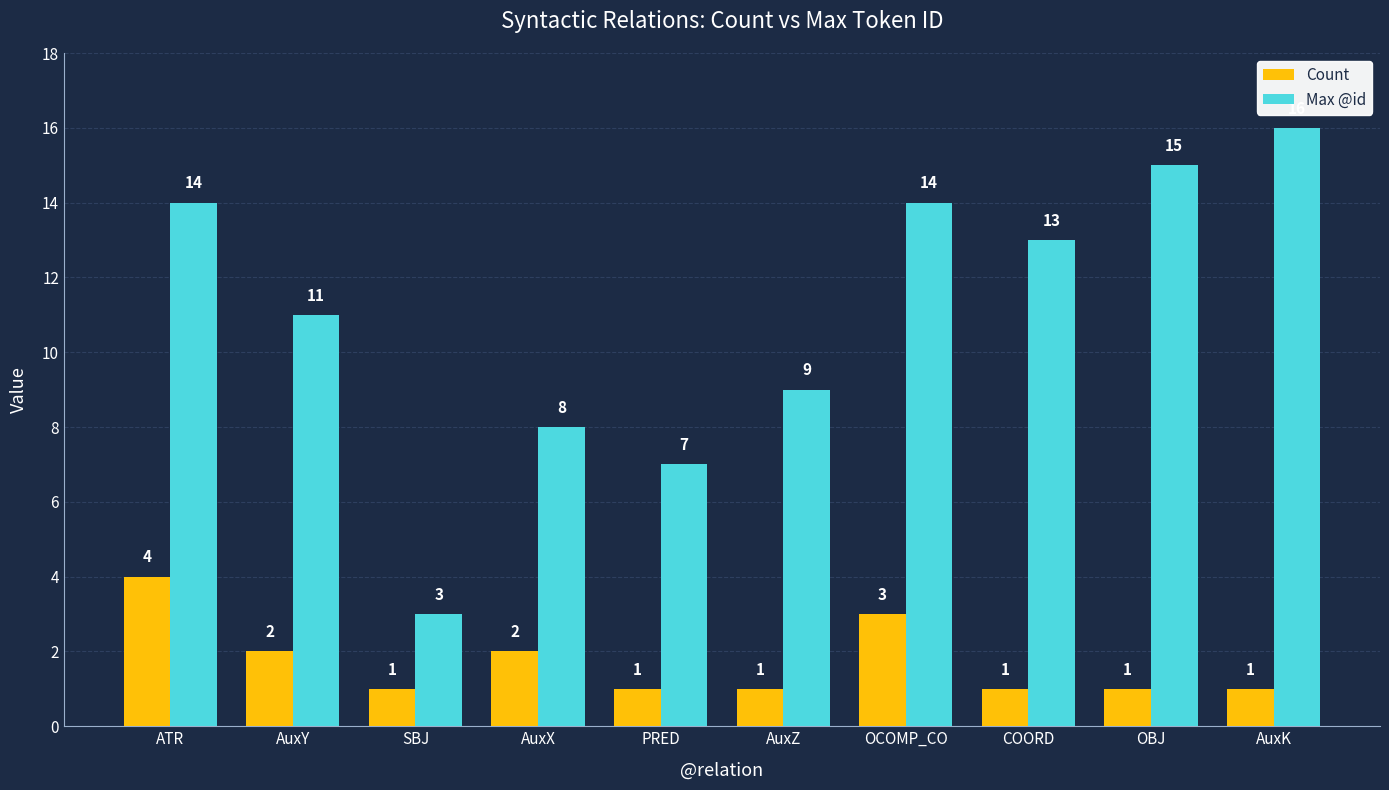

What is the difference between the Count values at OBJ and AuxY?

1